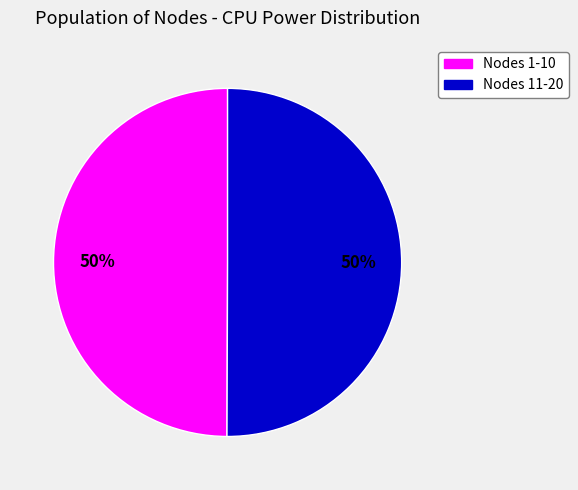

To the nearest percent, what is the average slice percentage?

50%